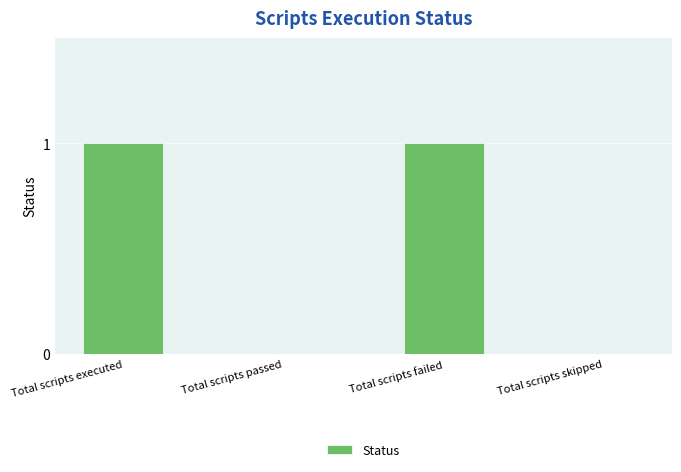

Is it true that the value at Total scripts failed is 2?

False